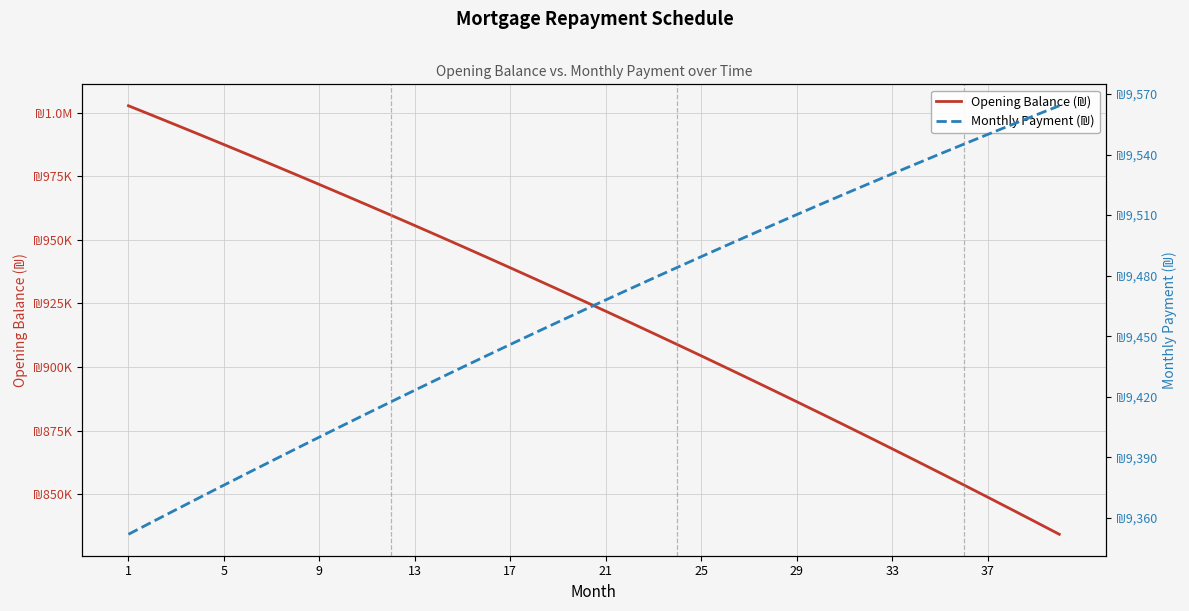

Reading left to right, extract all data points from this chart.

Opening Balance (₪): 1002666.7	998895.9	995098.0	991272.7	987419.9	983539.5	979631.4	975695.5	971731.6	967739.6	963719.4	959670.9	955594.0	951488.4	947354.2	943191.2	938999.3	934778.2	930528.0	926248.5	921939.5	917601.0	913232.8	908834.7	904406.7	899948.6	895460.3	890941.7	886392.6	881812.9	877202.5	872561.2	867888.9	863185.5	858450.8	853684.8	848887.2	844058.0	839197.0	834304.1
Monthly Payment (₪): 9351.8	9357.9	9364.0	9370.1	9376.2	9382.2	9388.1	9394.1	9400.0	9405.8	9411.7	9417.5	9423.2	9428.9	9434.6	9440.3	9445.9	9451.5	9457.0	9462.5	9468.0	9473.4	9478.8	9484.1	9489.4	9494.7	9499.9	9505.1	9510.2	9515.4	9520.4	9525.5	9530.5	9535.4	9540.3	9545.2	9550.0	9554.8	9559.5	9564.2